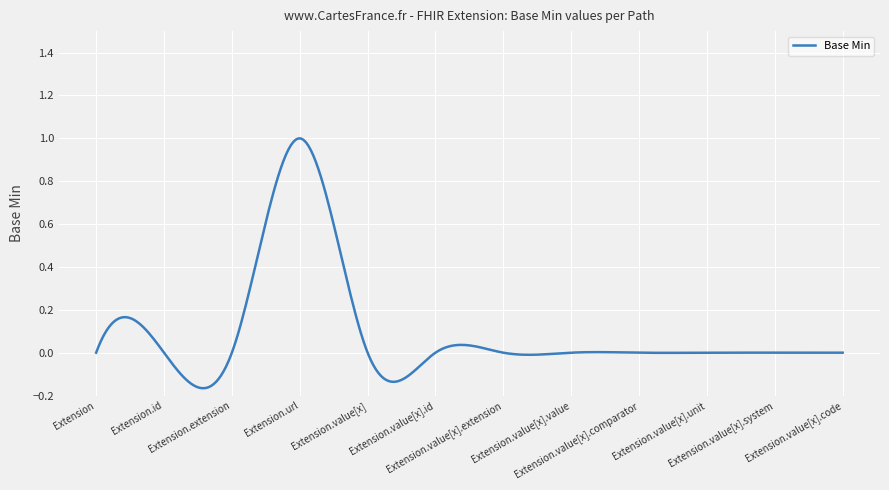

What is the difference between the maximum and minimum values?

1.2